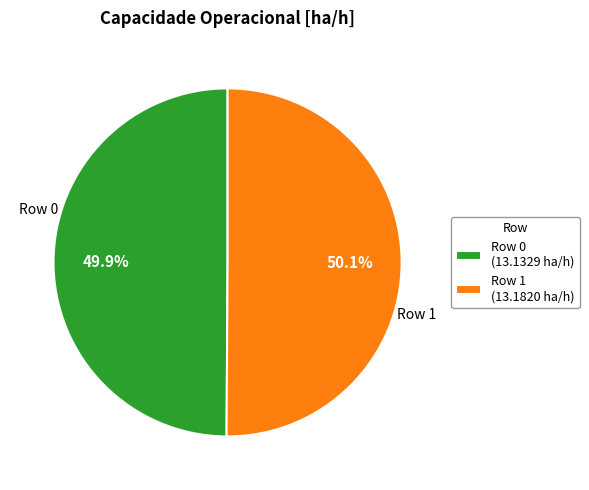

What portion of the pie excludes Row 1 (13.1820 ha/h)?

49.9%